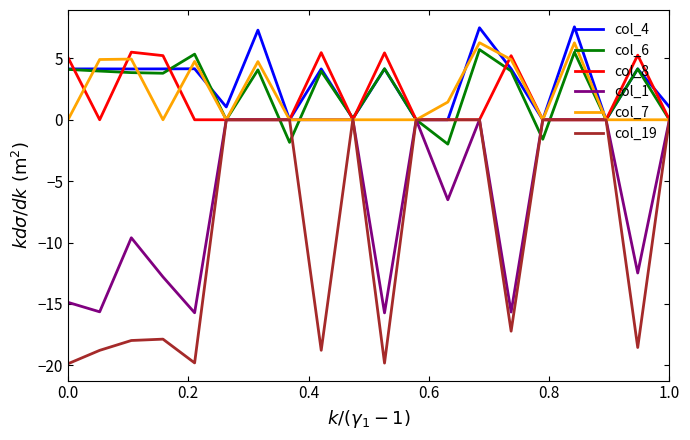

What is the maximum value for col_6?

5.7